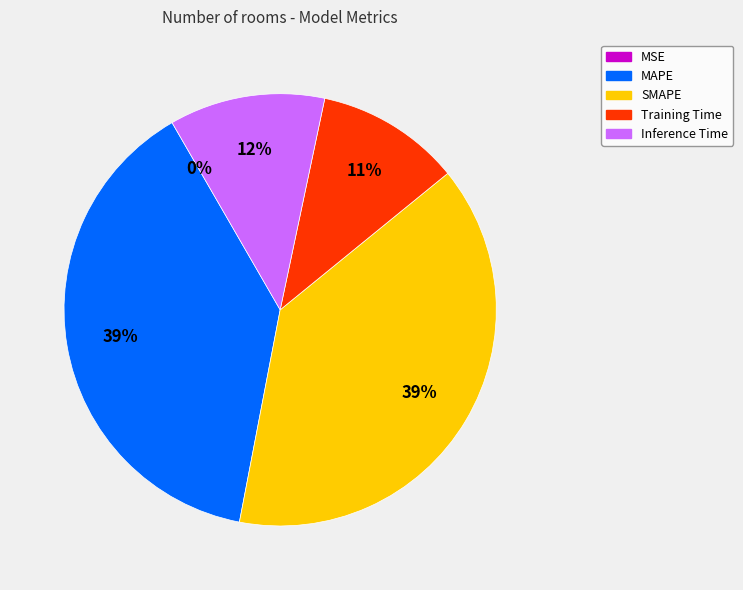

Does MAPE represent more than half of the total?

No